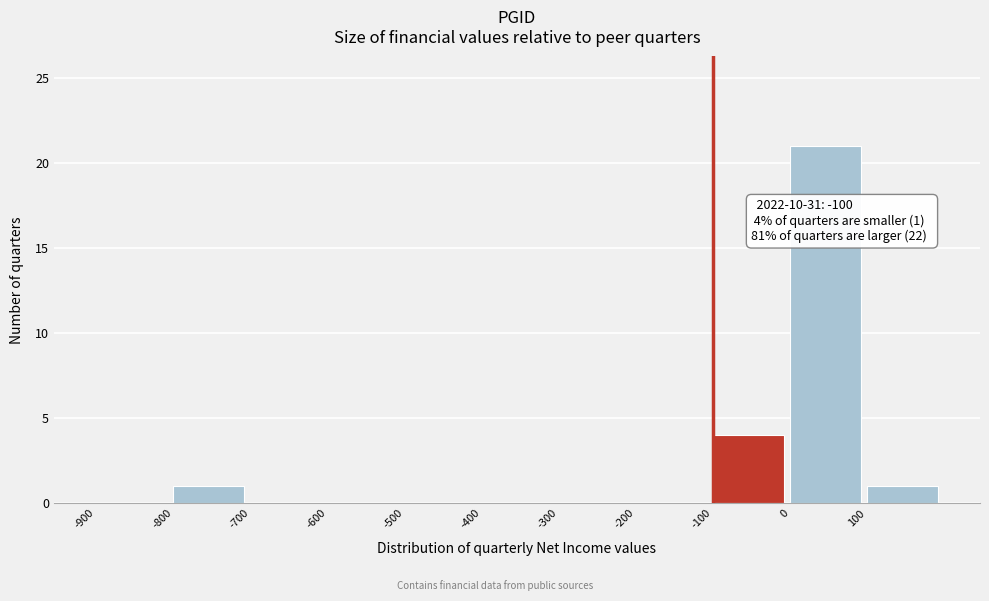

Over which range of the x-axis is the bar tallest?

0 to 100